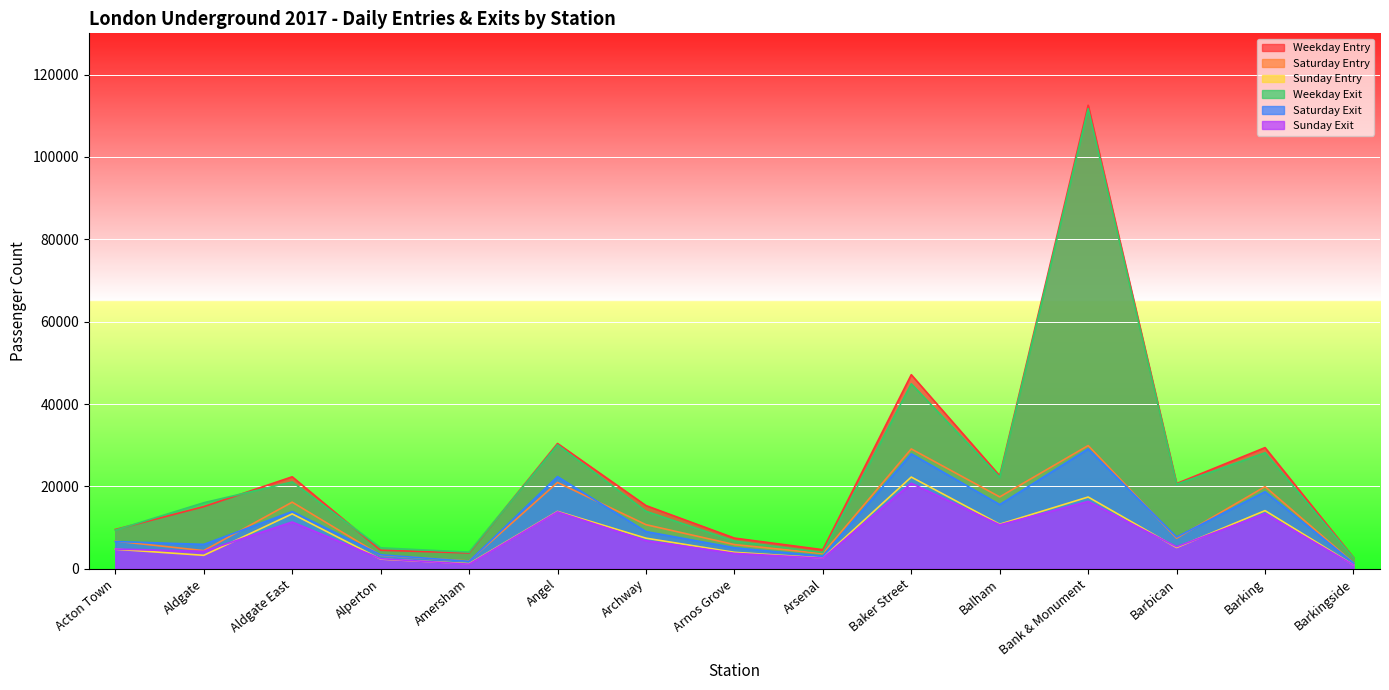

Where is the first local minimum for Saturday Entry?

Aldgate